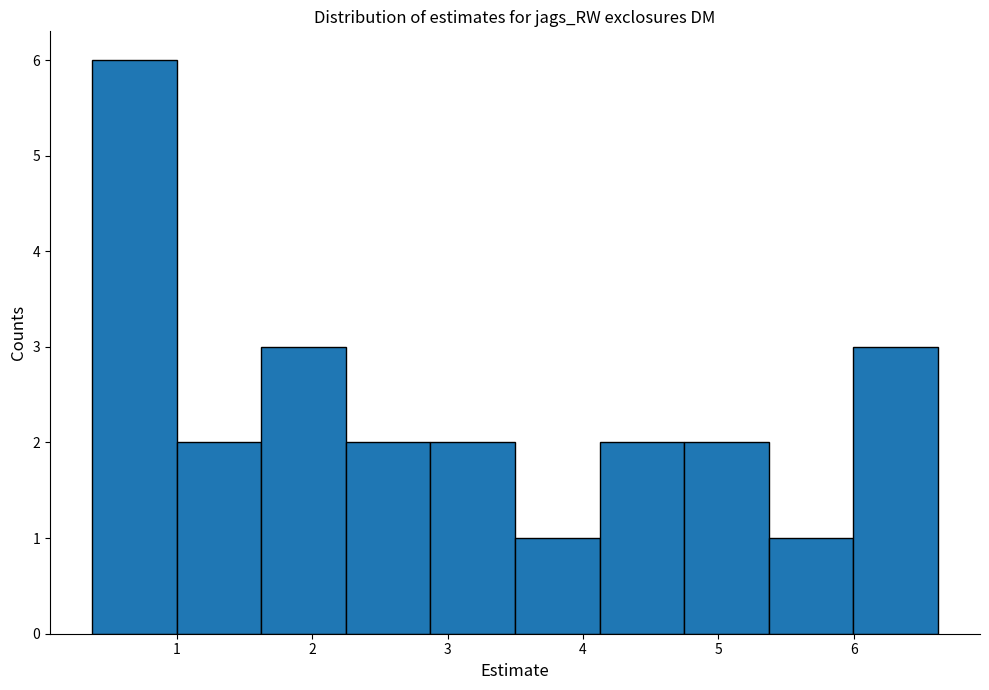

What is the height of the bar covering 0.4 to 1.0 on the x-axis? Neither the bar edges nor the heights are printed on the chart, so give them approximately, as read against the axes.

6